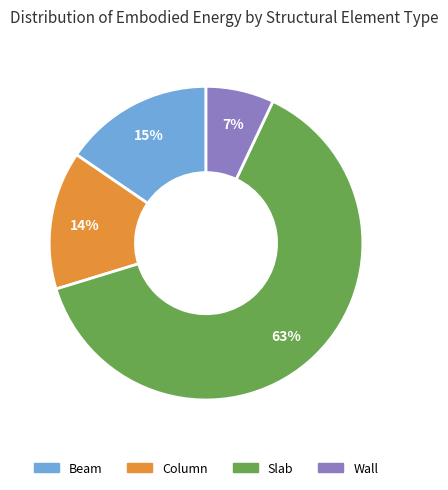

The Column slice represents 22% of the pie. True or false?

False